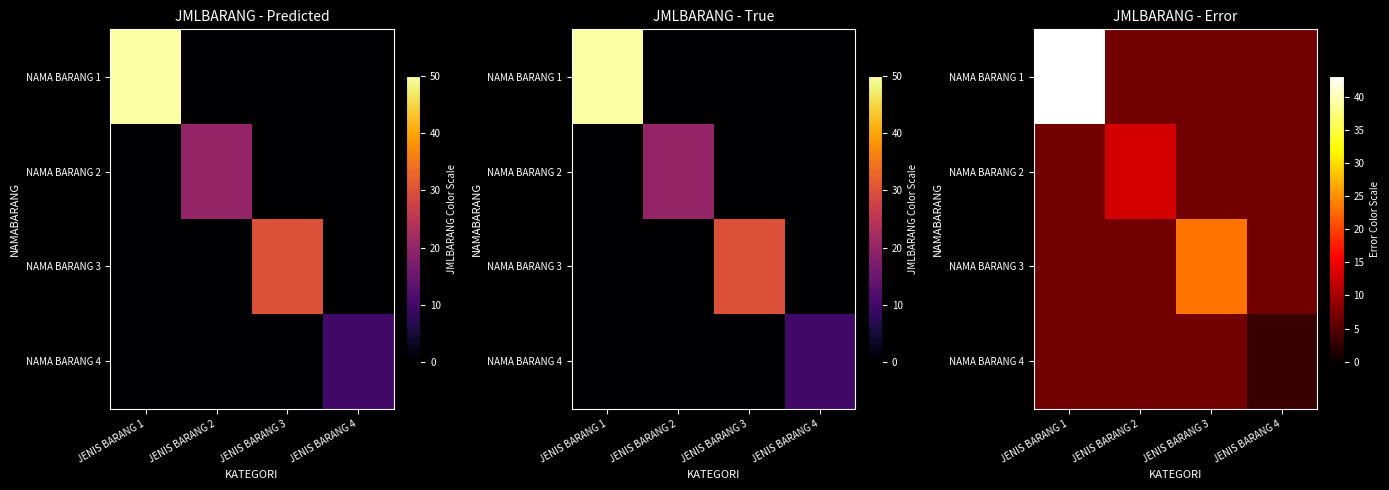

What is the total value across all series at JENIS BARANG 3?

43.8